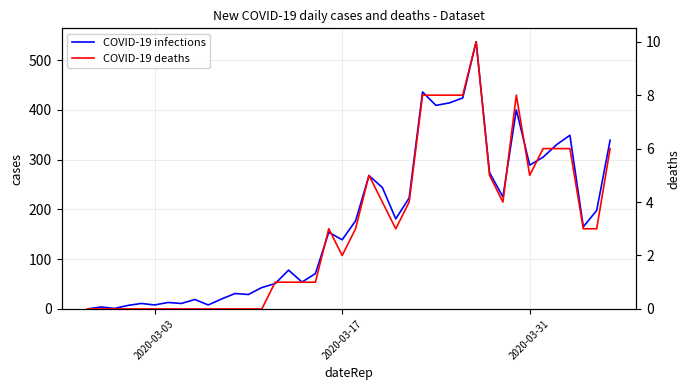

Which series has the widest spread of values?

COVID-19 infections